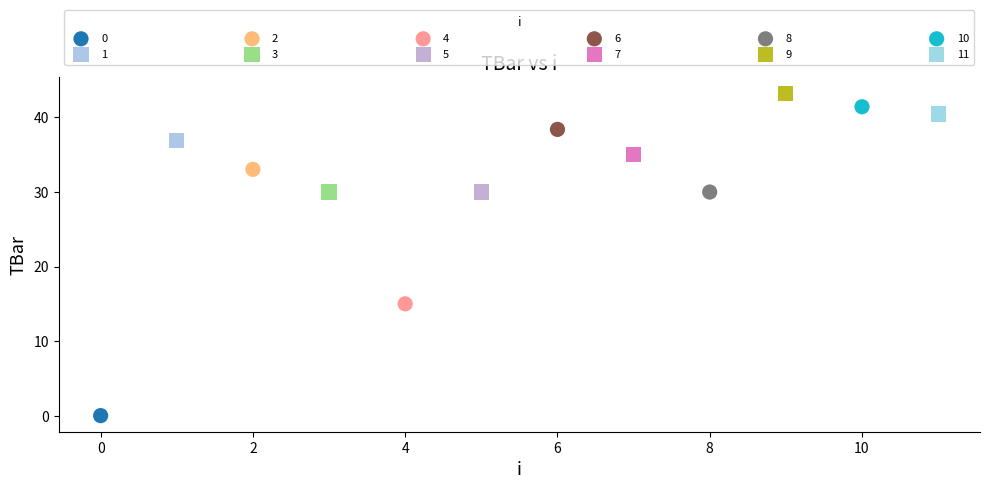

Which series reaches the maximum Y coordinate?

9